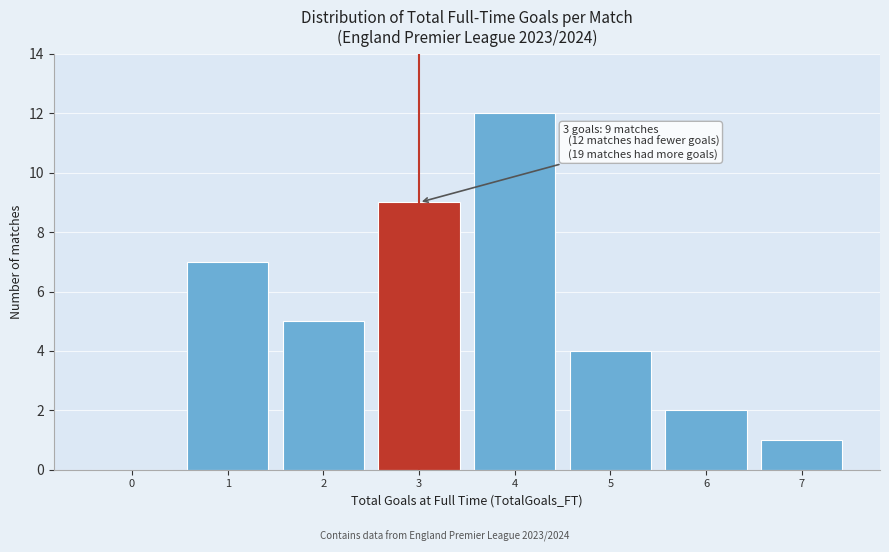

Reading left to right, transcribe all the data shown in this chart.

0=0	1=7	2=5	3=9	4=12	5=4	6=2	7=1